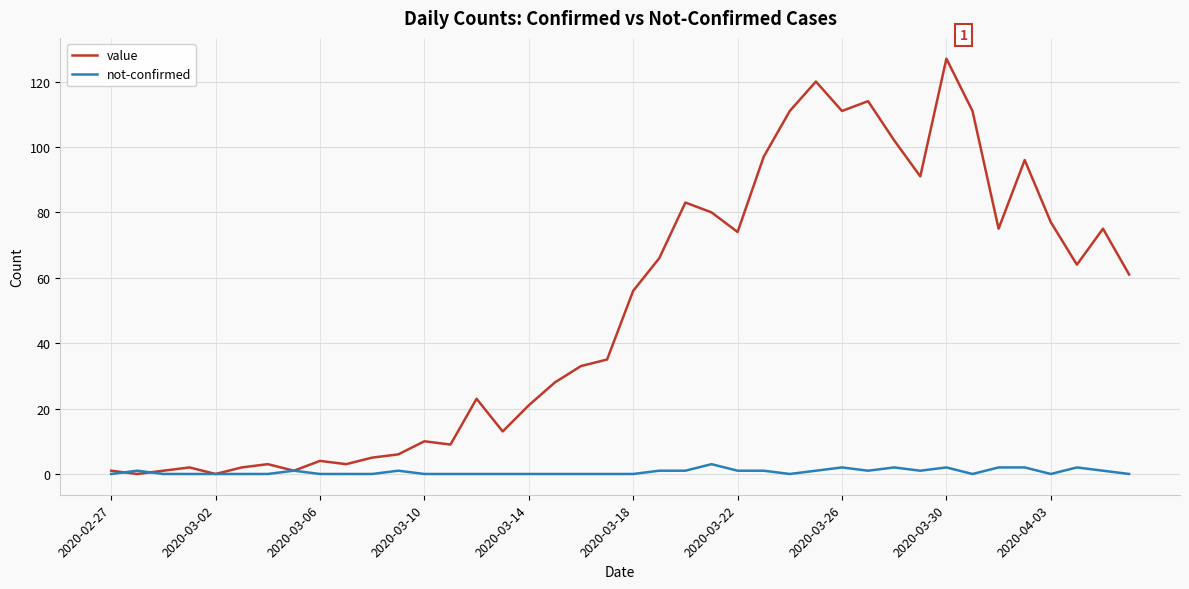

Which series has the largest total across all categories?

value